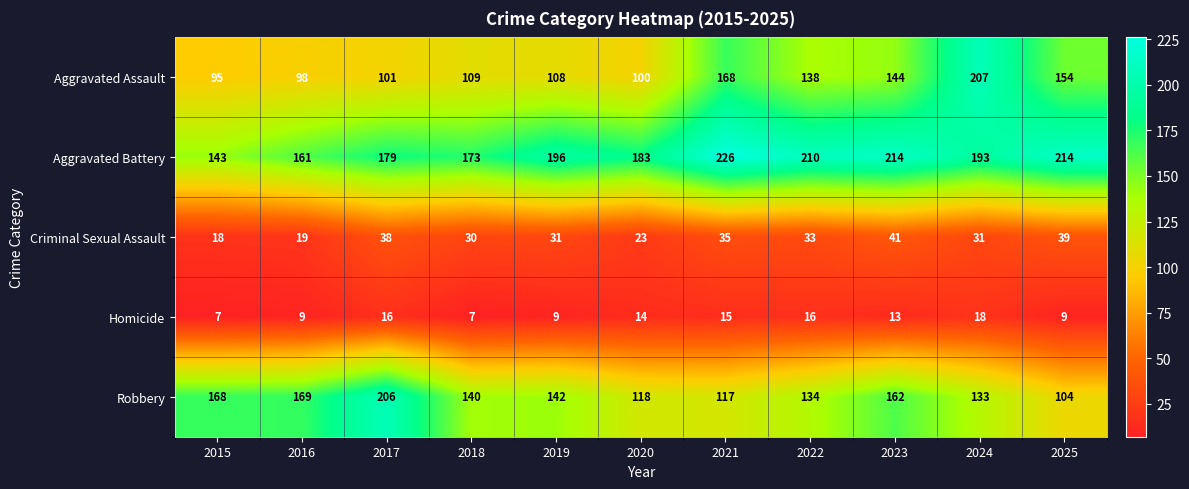

Which series has the largest total across all categories?

Aggravated Battery